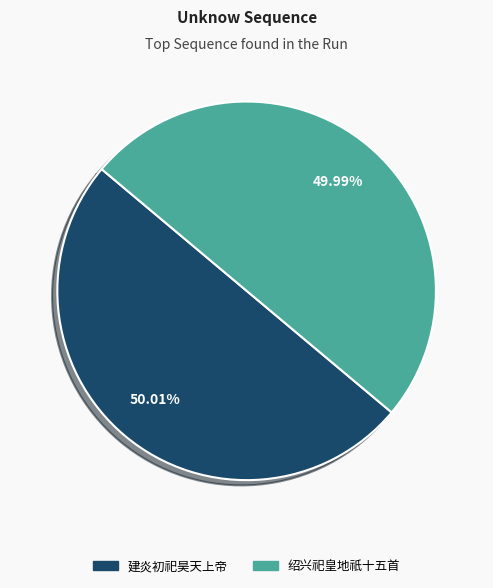

Does any single category account for the majority?

Yes